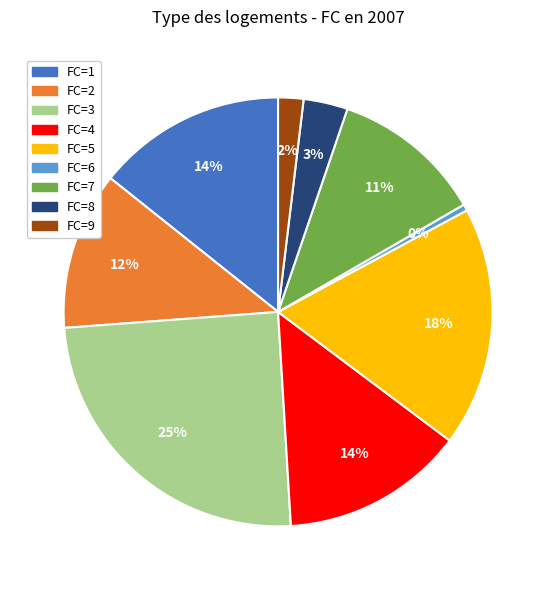

To the nearest percent, what portion does FC=1 represent?

14%